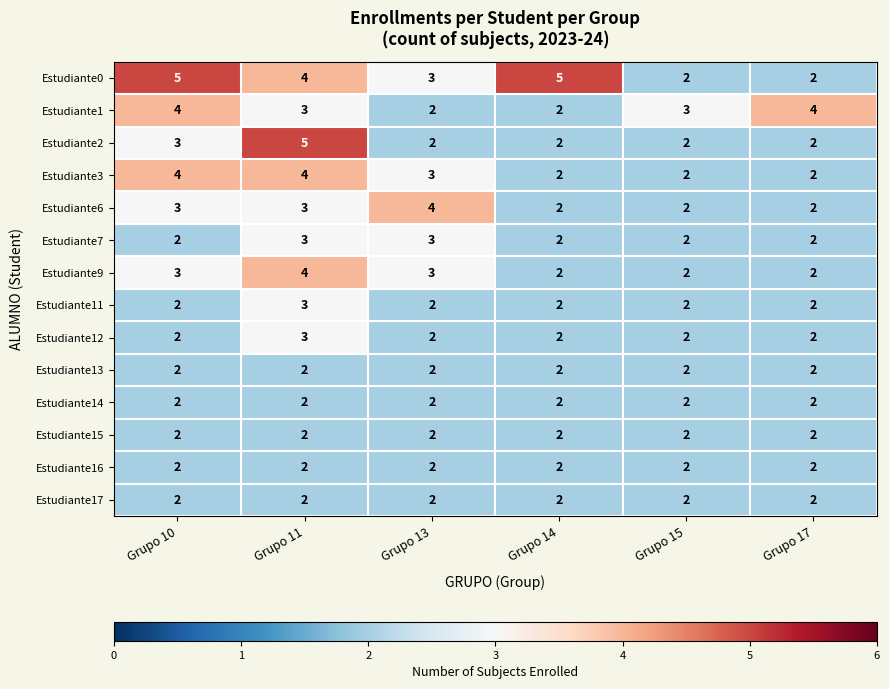

Where does the Estudiante1 series first go above 3?

Grupo 10